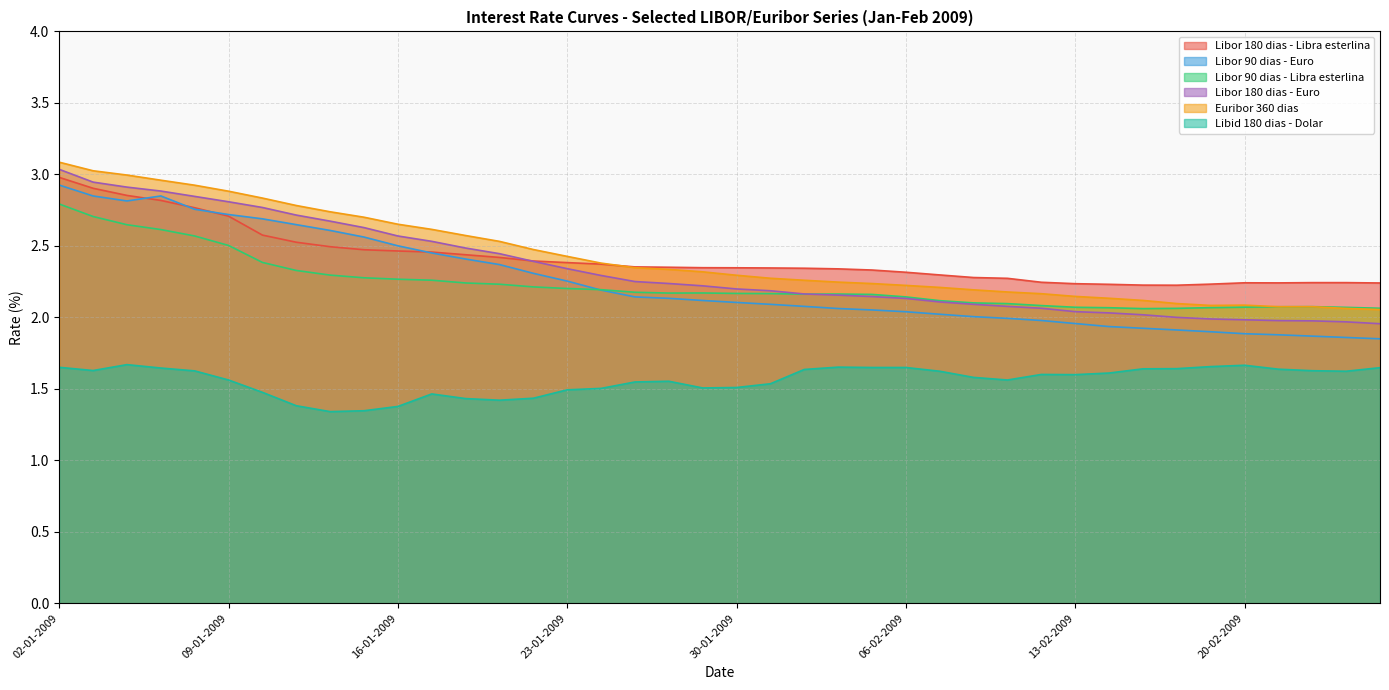

True or false: Libor 180 dias - Libra esterlina and Libid 180 dias - Dolar cross at least once.

False